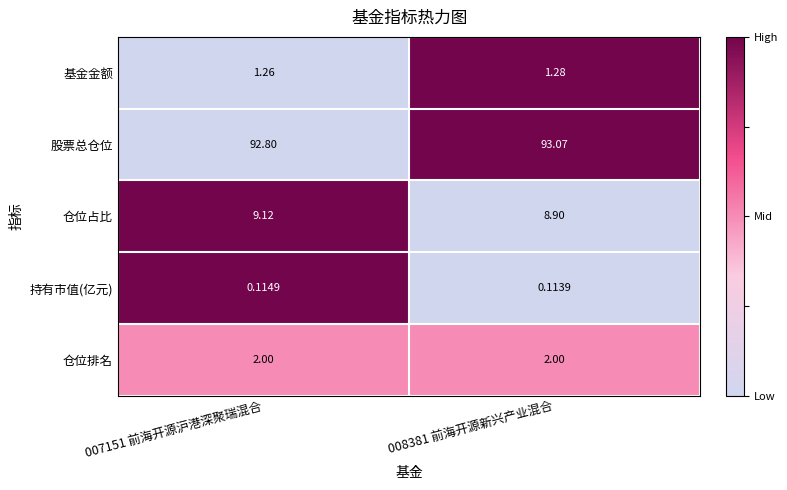

Rank the series at 007151 前海开源沪港深聚瑞混合 from highest to lowest value.

股票总仓位, 仓位占比, 仓位排名, 基金金额, 持有市值(亿元)